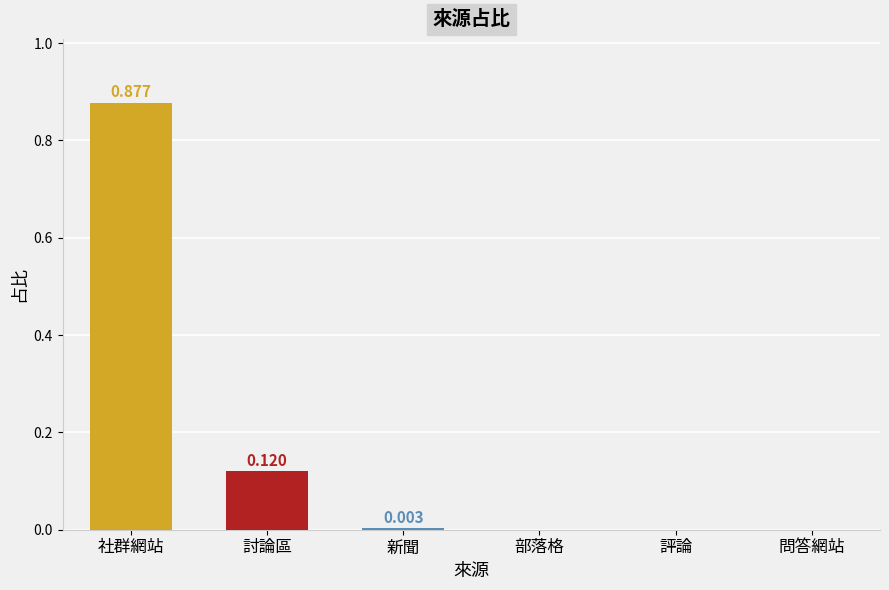

Are the bars horizontal?

No